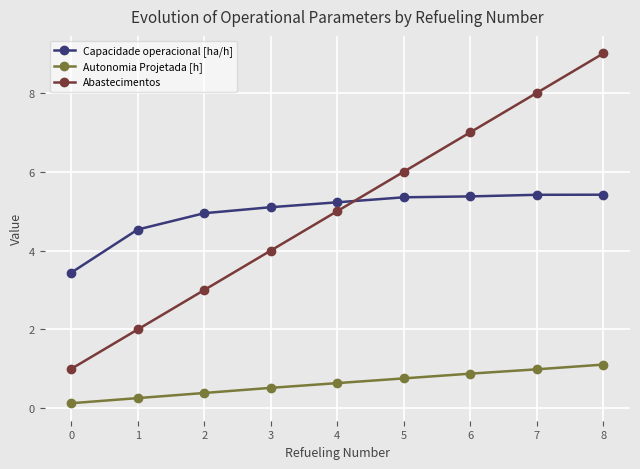

True or false: Capacidade operacional [ha/h] has a value of 4.9 at 0.

False